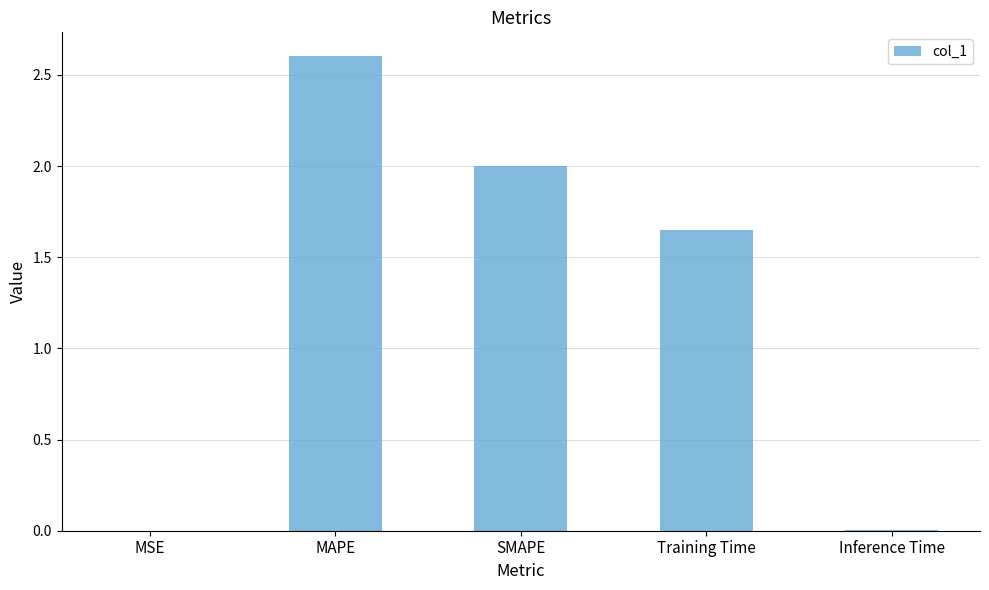

Count the number of categories in the chart.

5